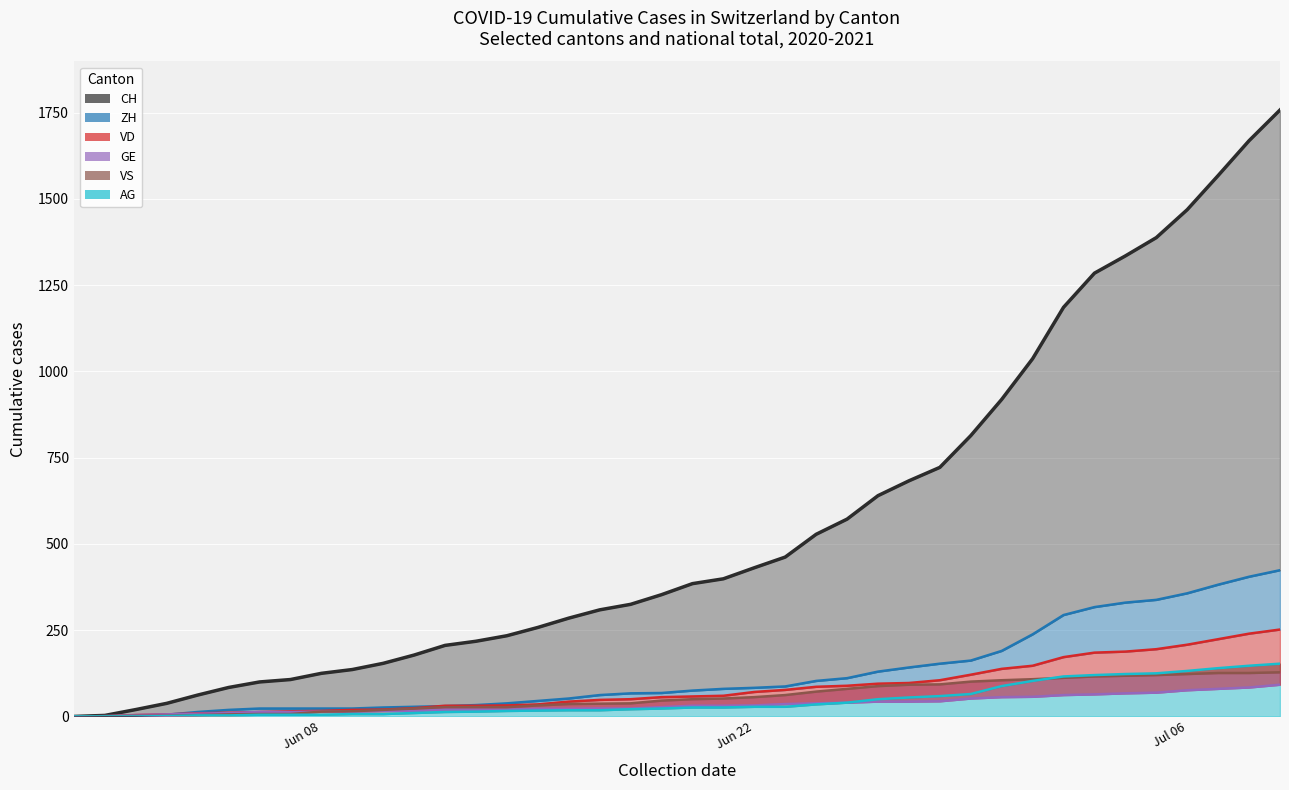

Between which two adjacent categories do GE and ZH first intersect?

2020-06-03 and 2020-06-04